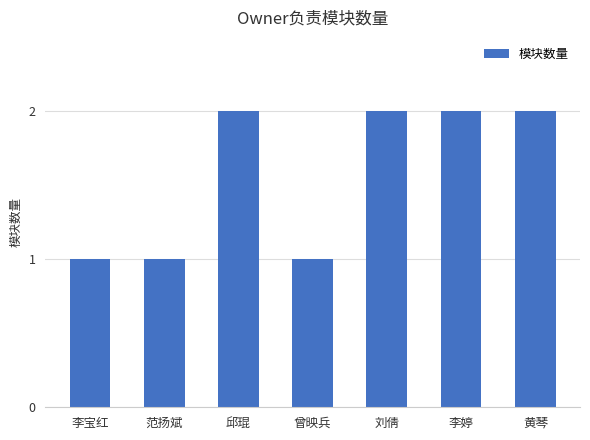

Which has a higher value, 邱琨 or 曾映兵?

邱琨